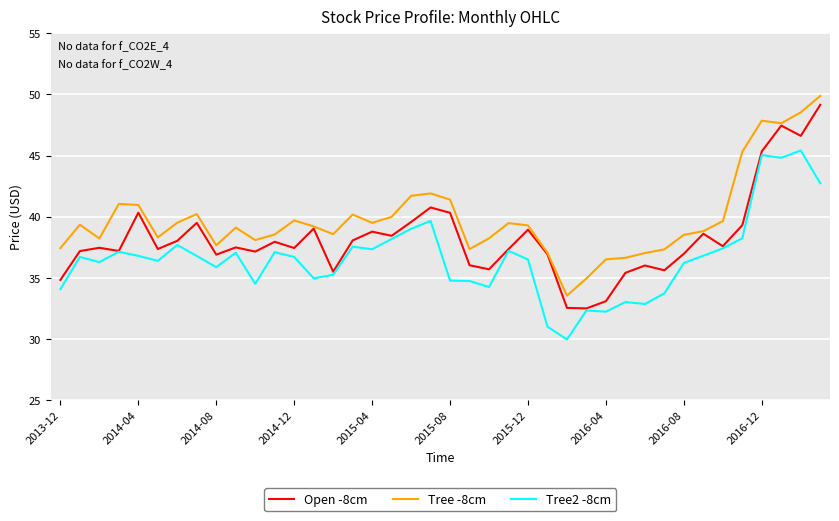

Which series has the largest range (max minus min)?

Open -8cm